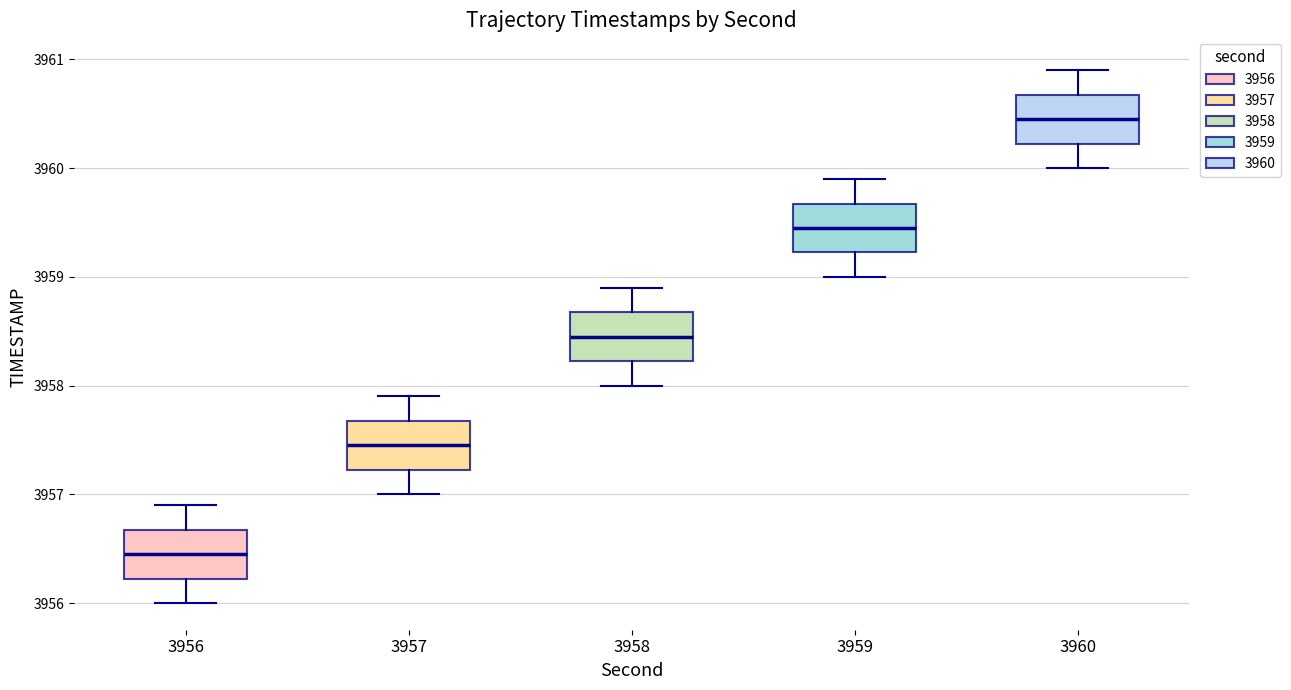

Which box's median line is the highest?

3960